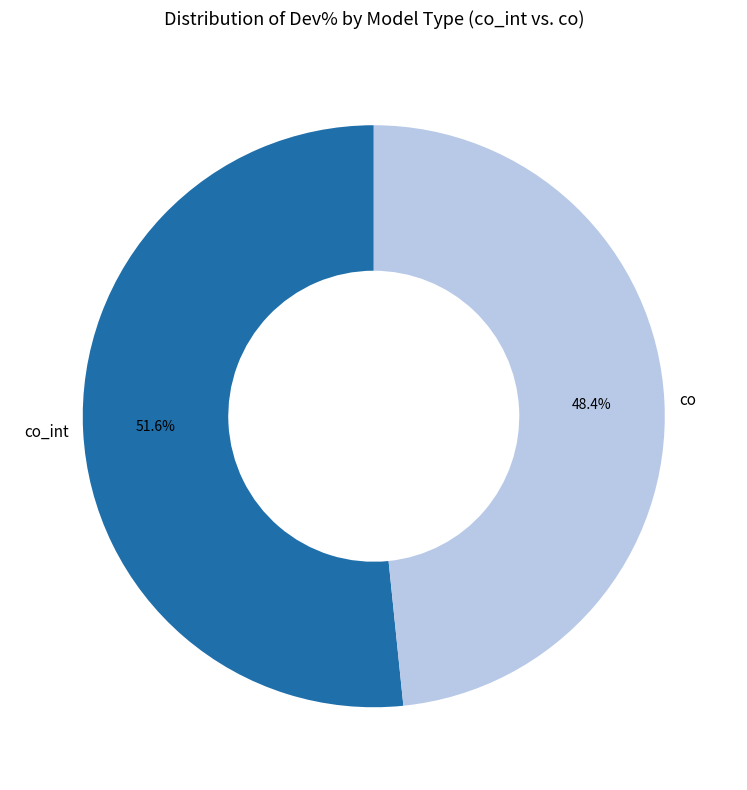

How much of the chart is everything except co?

51.6%